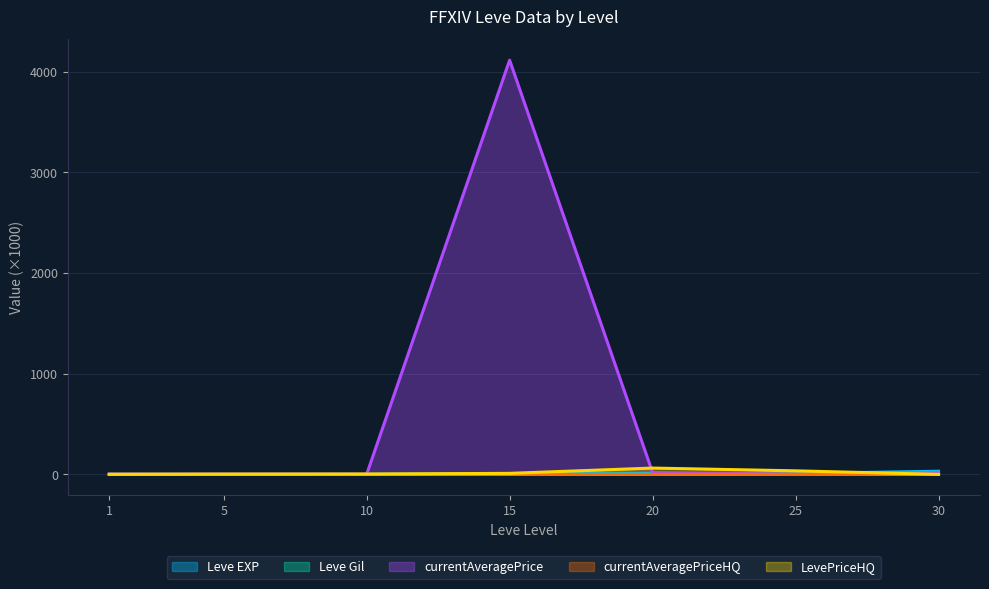

At which category does currentAveragePriceHQ reach its first local peak?

5